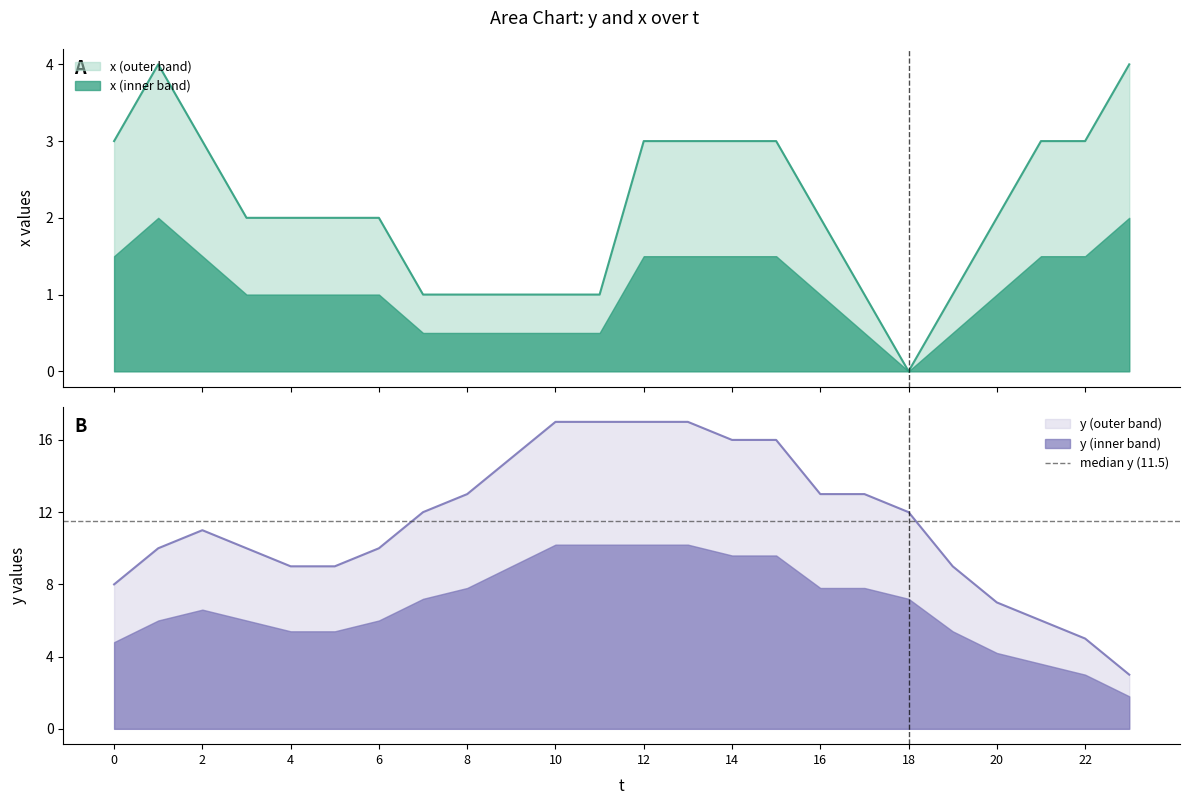

At 19, list the series in order from smallest to largest.

x, y